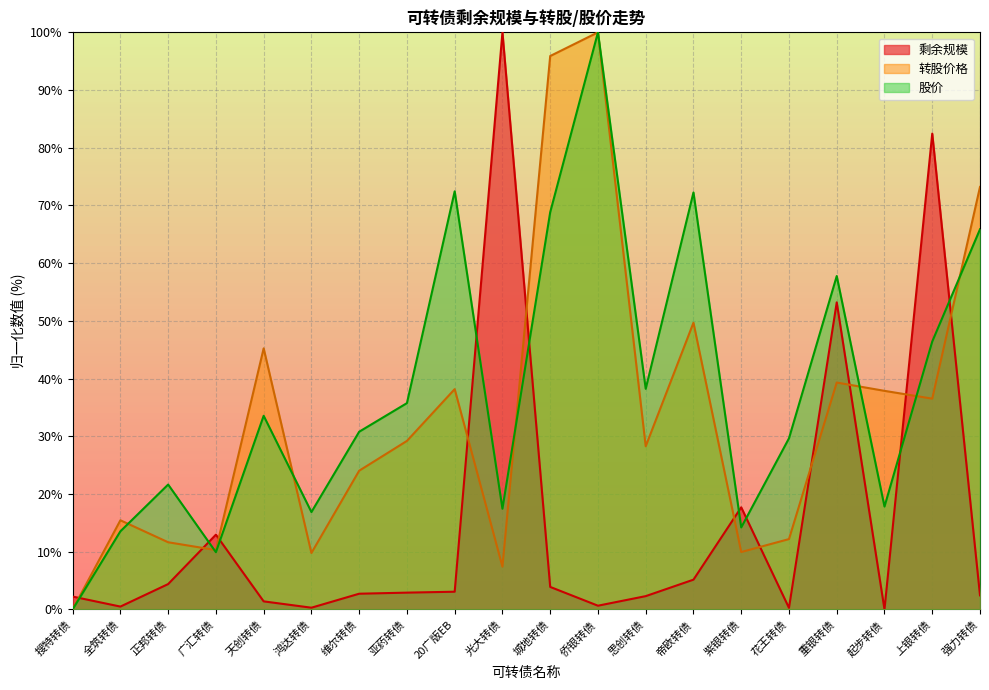

Reading left to right, list all the values displayed in this chart.

剩余规模: 搜特转债=2.2	全筑转债=0.5	正邦转债=4.4	广汇转债=13.0	天创转债=1.4	鸿达转债=0.3	维尔转债=2.7	亚药转债=2.9	20广版EB=3.1	光大转债=100.0	城地转债=3.9	侨银转债=0.6	思创转债=2.3	帝欧转债=5.2	紫银转债=17.7	花王转债=0.3	重银转债=53.2	起步转债=0.0	上银转债=82.5	强力转债=2.4
转股价格: 搜特转债=0.0	全筑转债=15.4	正邦转债=11.6	广汇转债=10.3	天创转债=45.2	鸿达转债=9.8	维尔转债=24.0	亚药转债=29.2	20广版EB=38.2	光大转债=7.4	城地转债=95.9	侨银转债=100.0	思创转债=28.3	帝欧转债=49.7	紫银转债=9.9	花王转债=12.2	重银转债=39.3	起步转债=37.9	上银转债=36.5	强力转债=73.2
股价: 搜特转债=0.0	全筑转债=13.5	正邦转债=21.6	广汇转债=9.9	天创转债=33.6	鸿达转债=16.9	维尔转债=30.8	亚药转债=35.7	20广版EB=72.4	光大转债=17.4	城地转债=68.8	侨银转债=100.0	思创转债=38.2	帝欧转债=72.3	紫银转债=14.2	花王转债=29.6	重银转债=57.8	起步转债=17.8	上银转债=46.4	强力转债=65.9